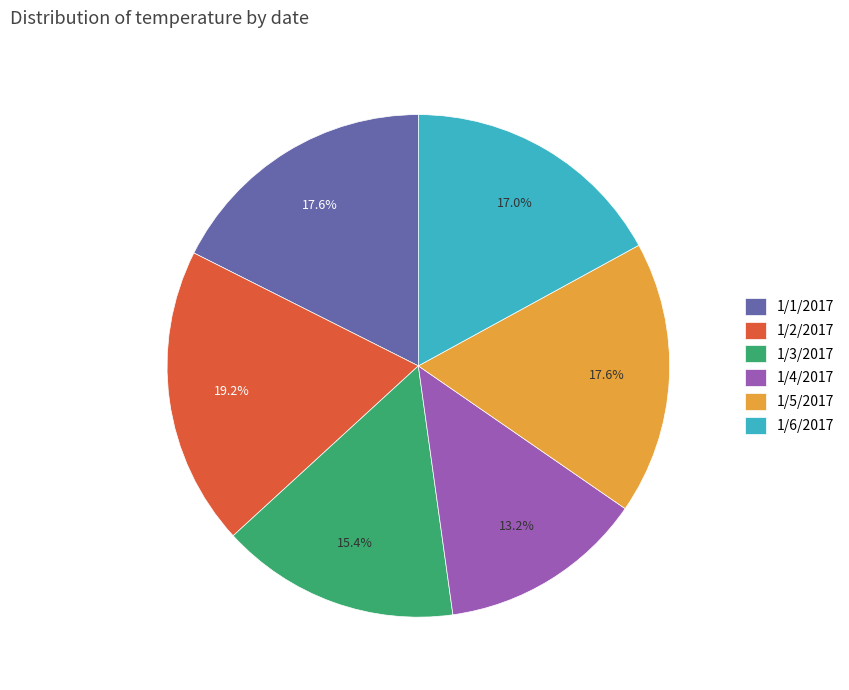

What percentage is the 1/4/2017 slice, to the nearest percent?

13%